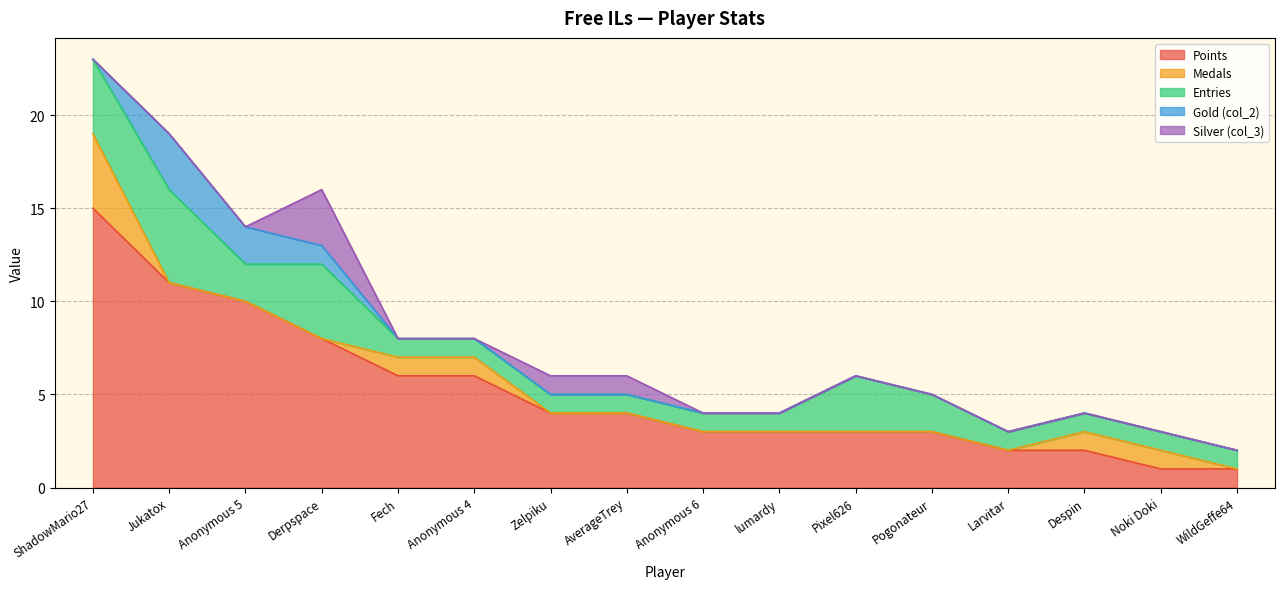

At which category is the sum across all series the highest?

ShadowMario27